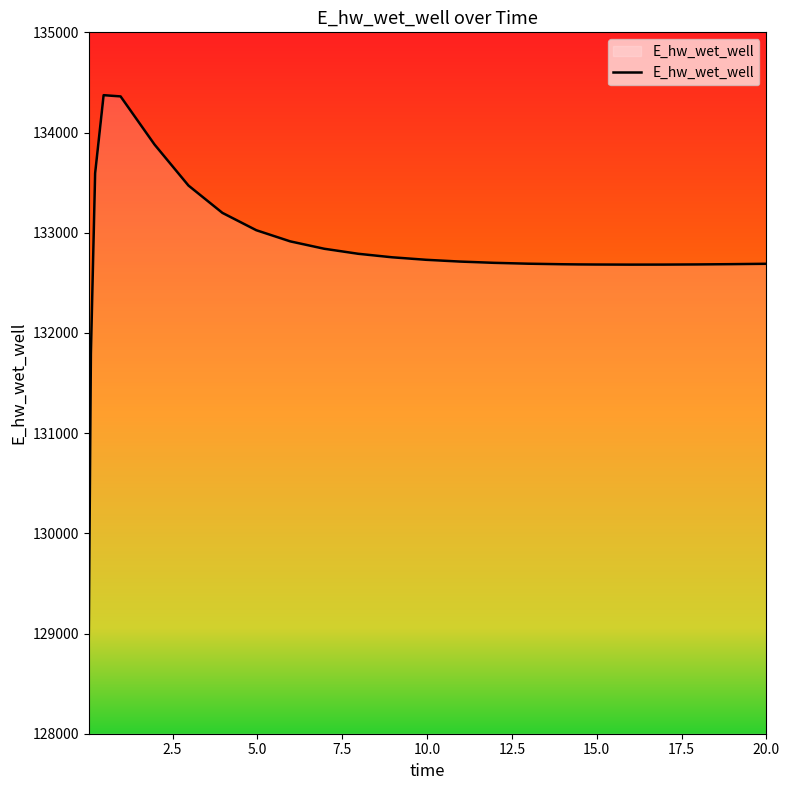

What is the minimum value shown in the chart?

128975.4